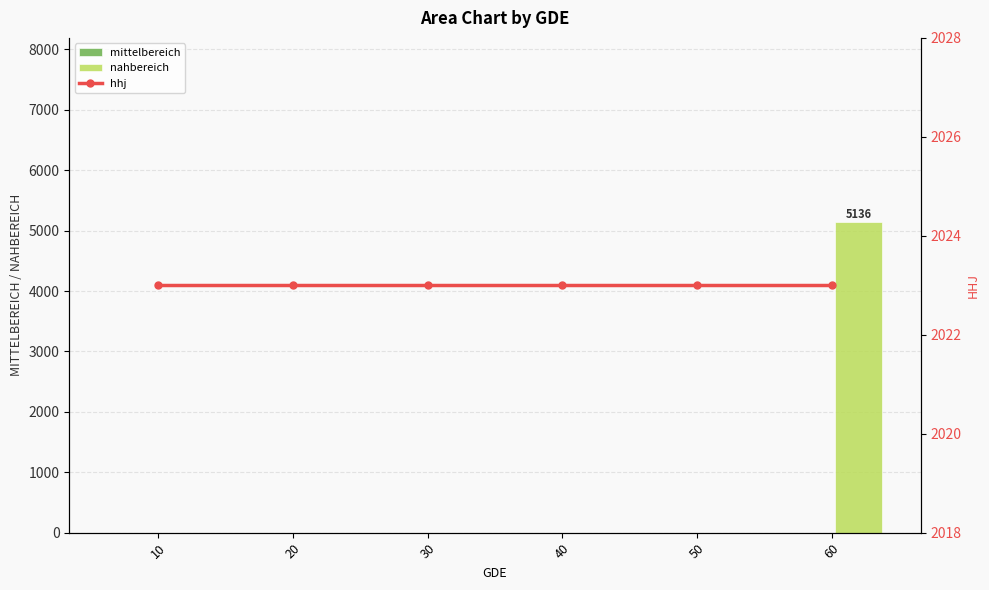

At how many categories does at least one series exceed 22?

6